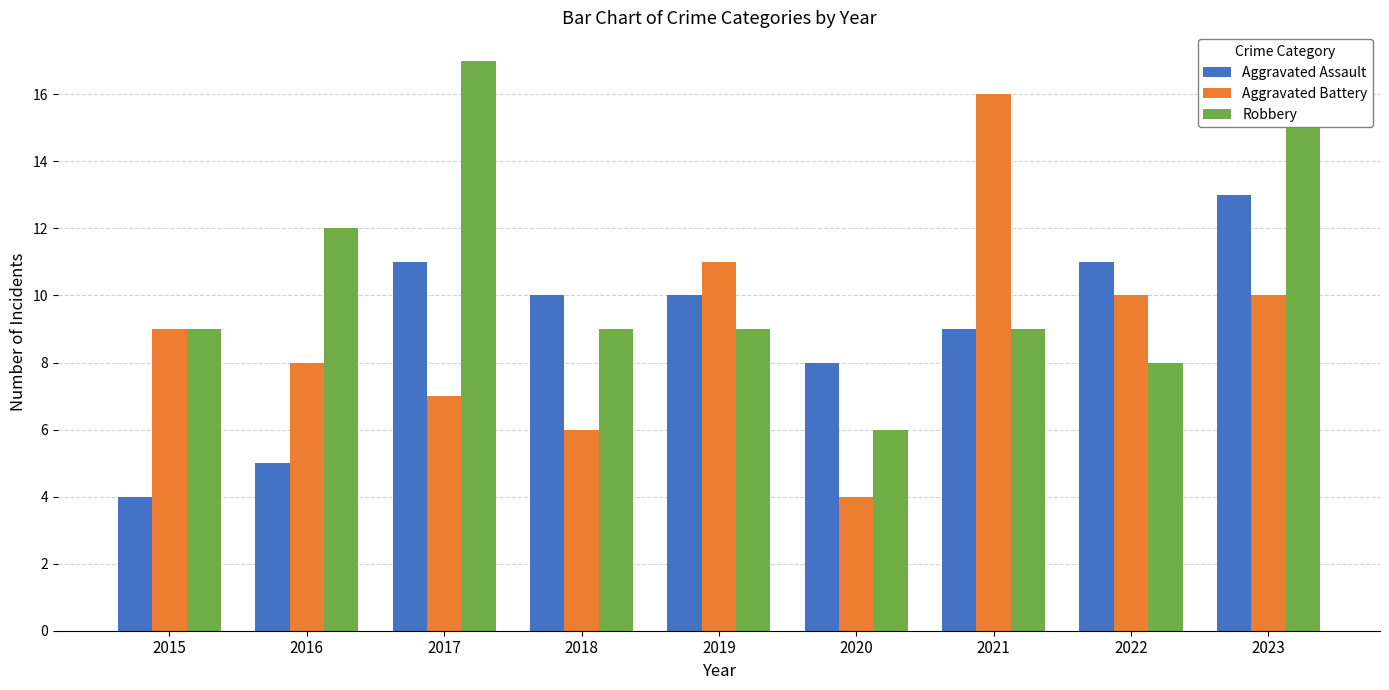

Is it true that Robbery equals 9 at 2018?

True